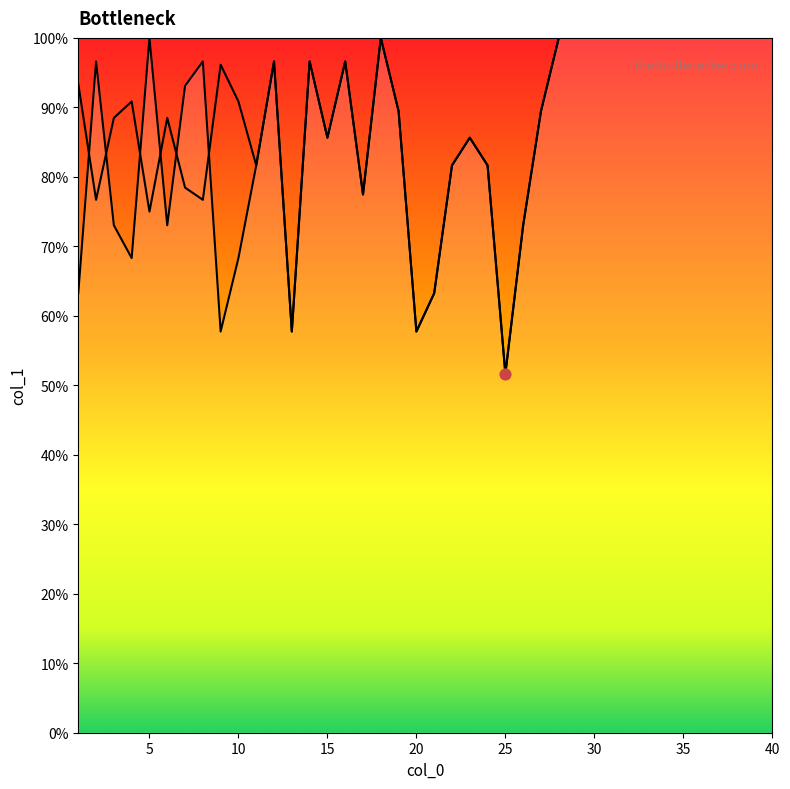

Between 1 and 36, which is larger?

36